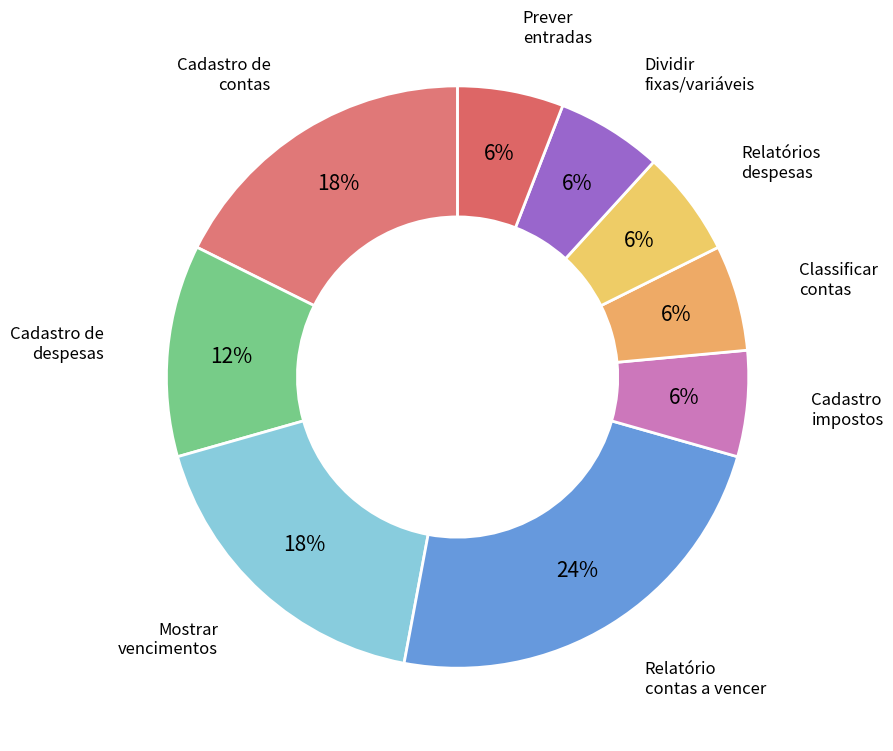

How many slices are in this pie chart?

9